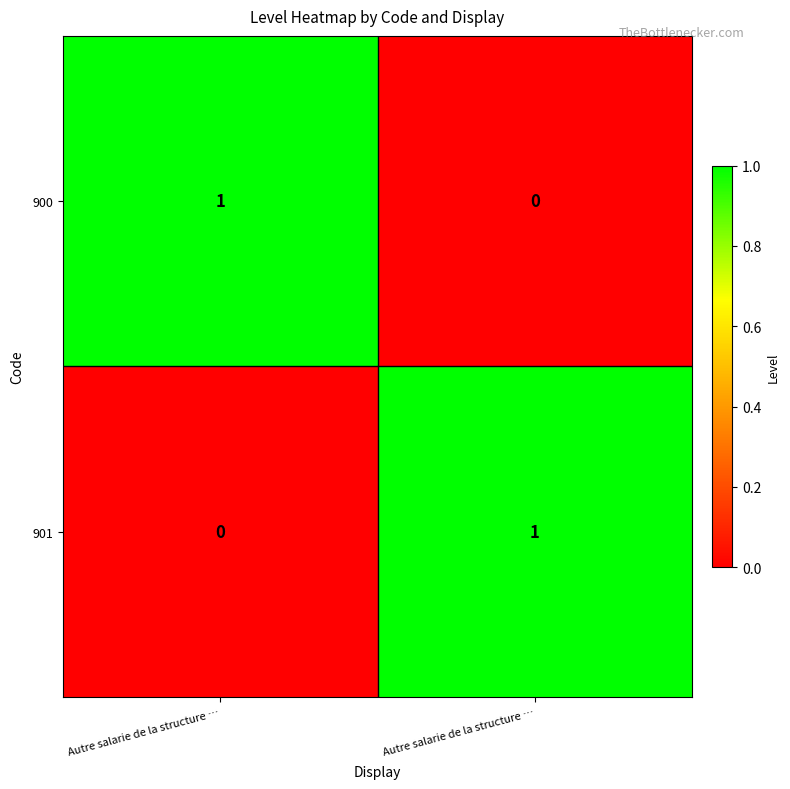

How many positive values does the 901 series have?

1